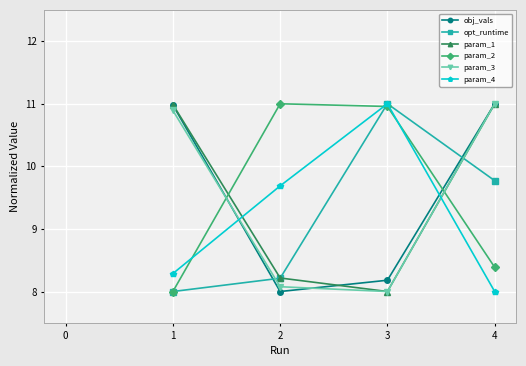

What is the difference between the second highest and second lowest values in the param_4 series?

1.4